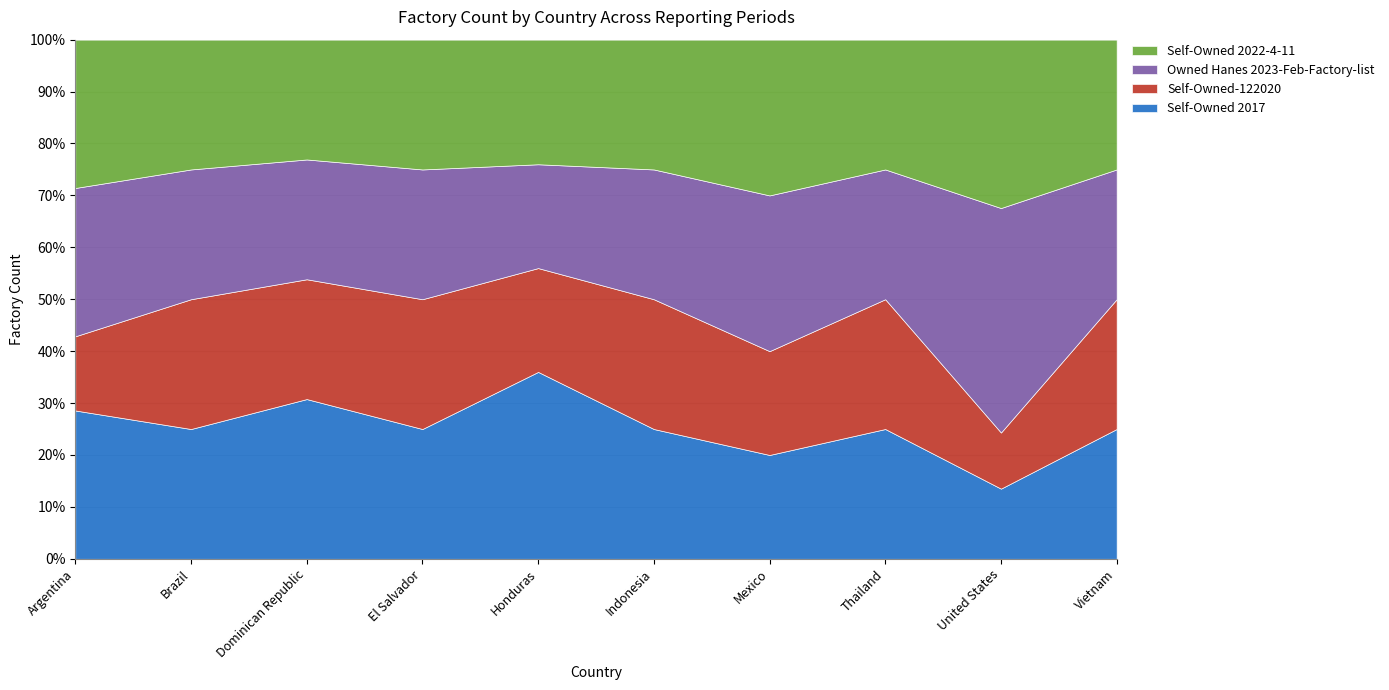

How many interior local valleys does the Self-Owned 2022-4-11 series have?

3